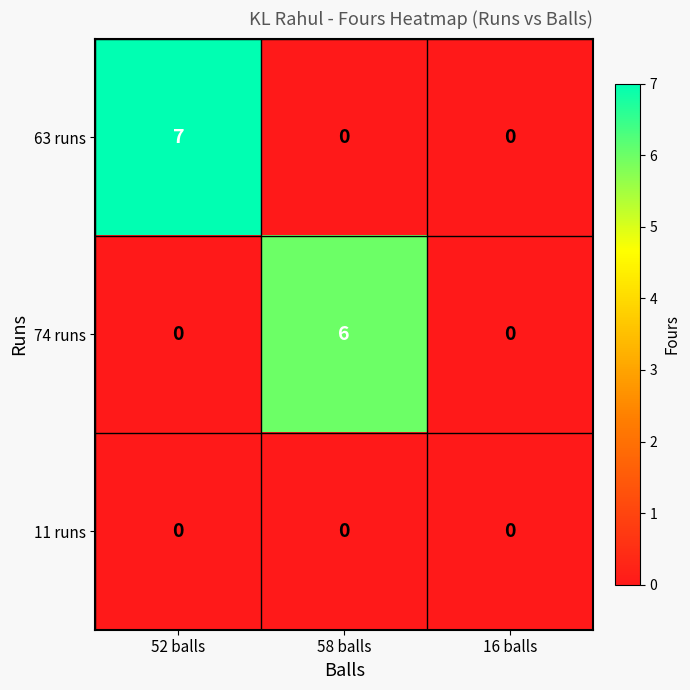

List the series in order of their peak value, lowest first.

11 runs, 74 runs, 63 runs